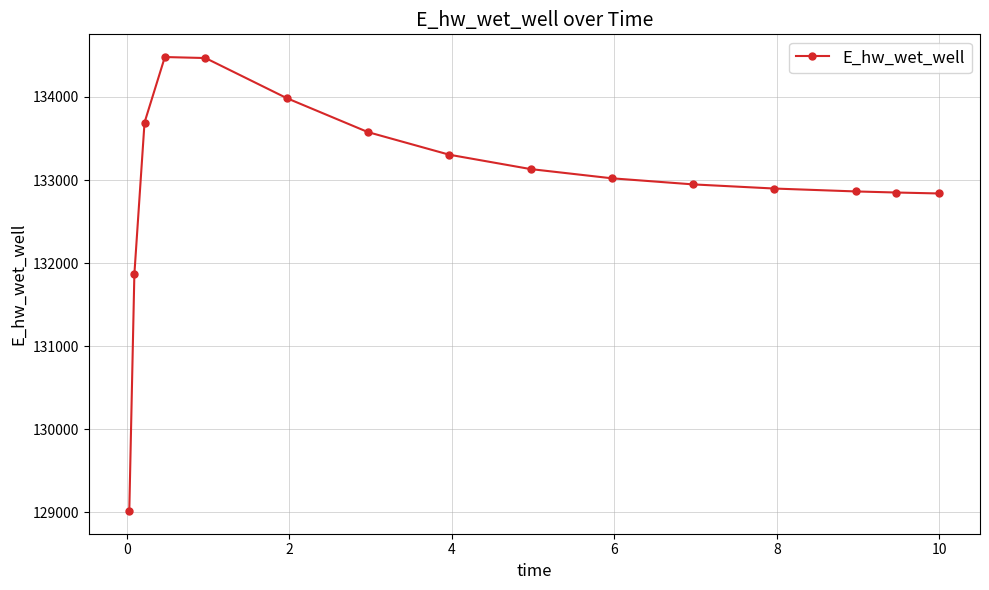

What is the greatest value displayed?

134480.8